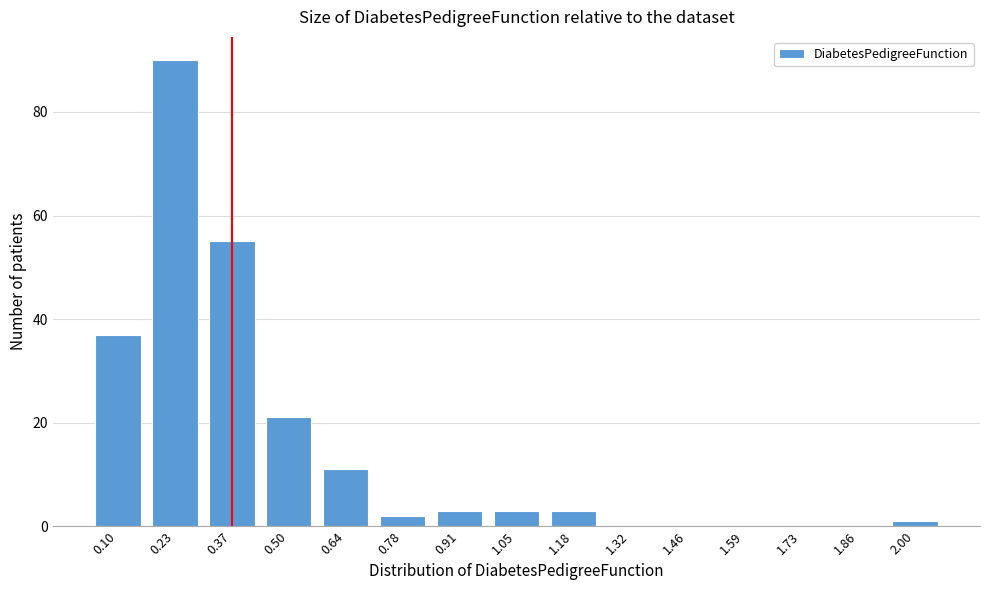

Reading right to left, transcribe all the data shown in this chart.

2.00=1	1.86=0	1.73=0	1.59=0	1.46=0	1.32=0	1.18=3	1.05=3	0.91=3	0.78=2	0.64=11	0.50=21	0.37=55	0.23=90	0.10=37